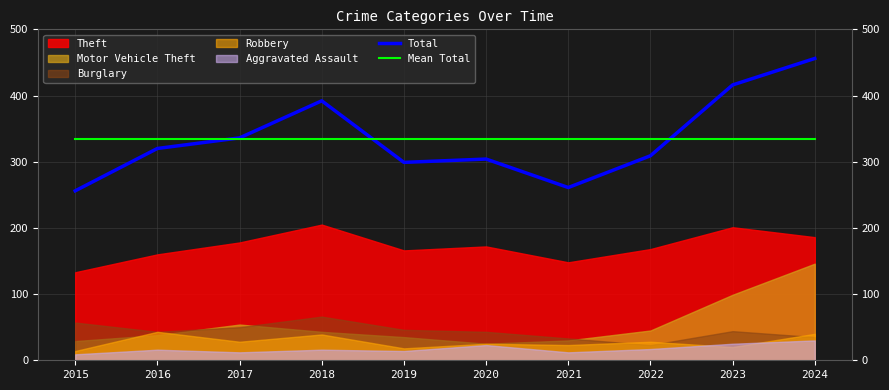

Between 2019 and 2020, which series saw the biggest shift?

Total